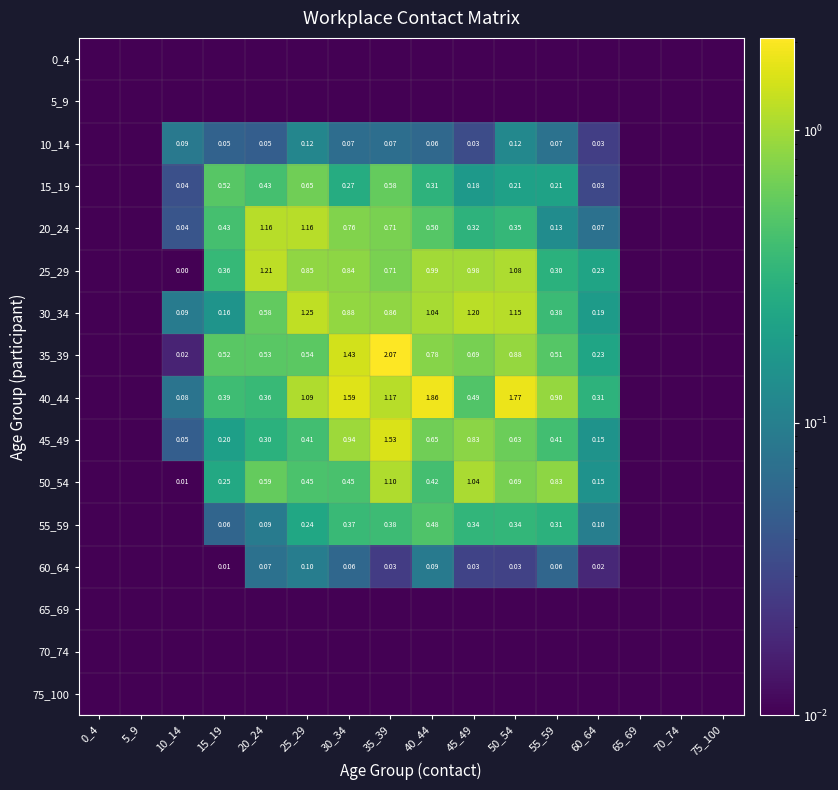

What is the approximate value of 25_29 at 60_64?

0.2